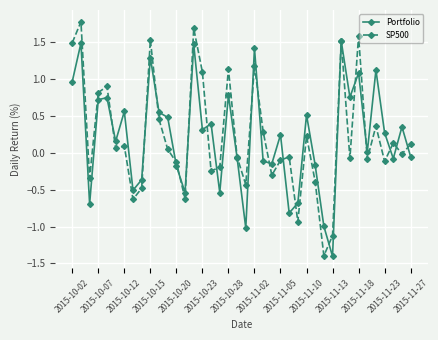

What is the value of the SP500 point at the 15th from the left?

1.7